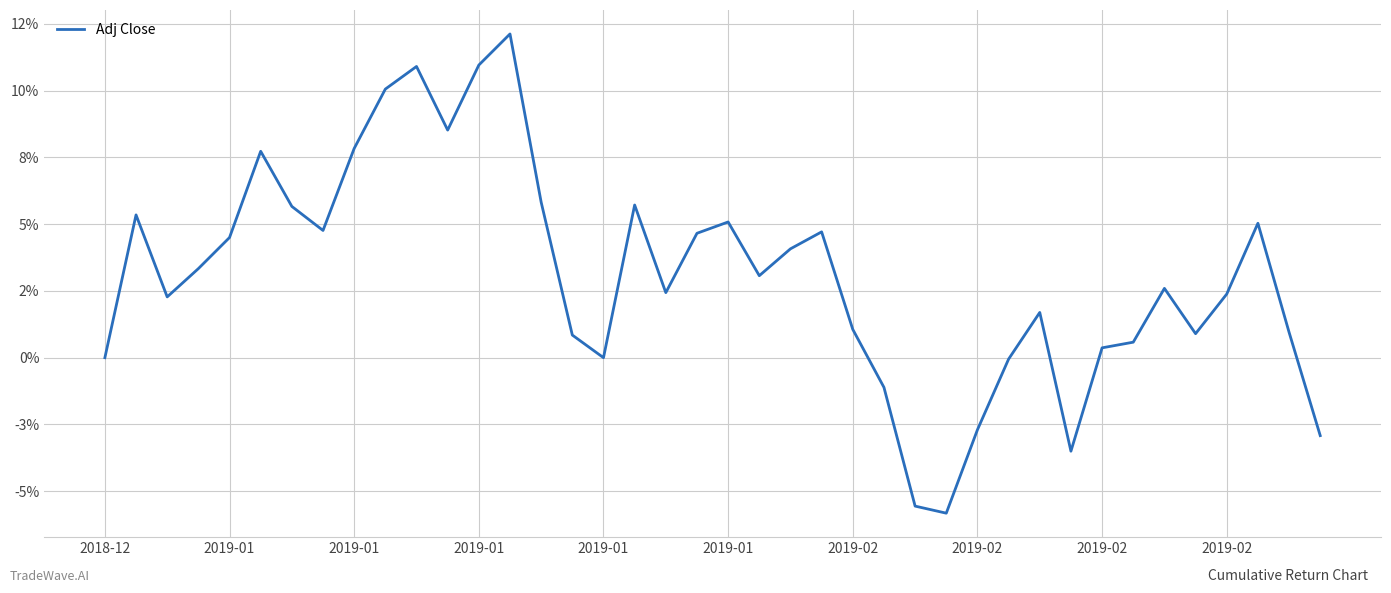

Does the chart display data point markers on the line(s)?

No